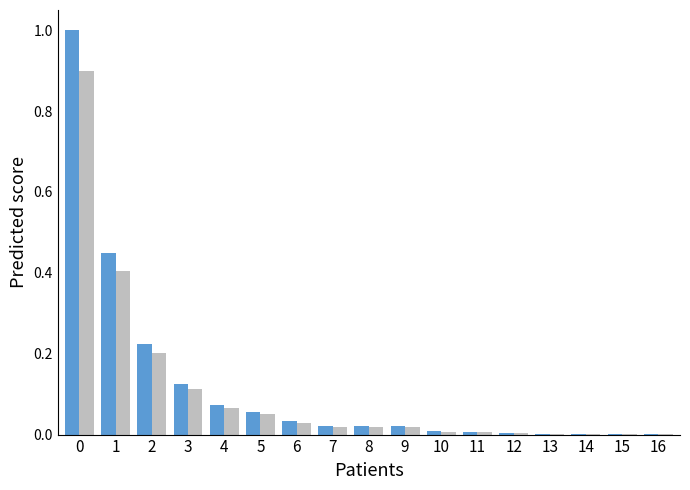

How many groups of bars are there?

17